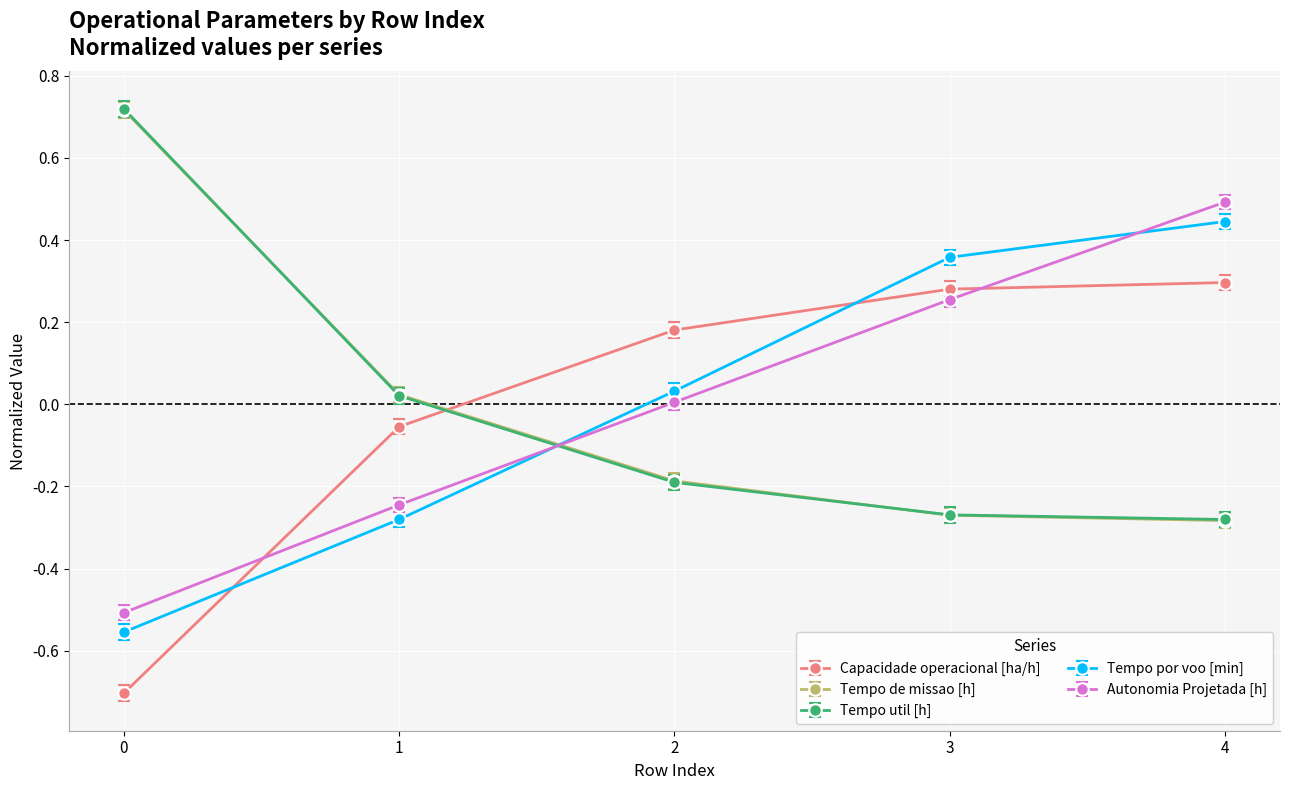

The value of Tempo util [h] at 0 is 1.1. True or false?

False